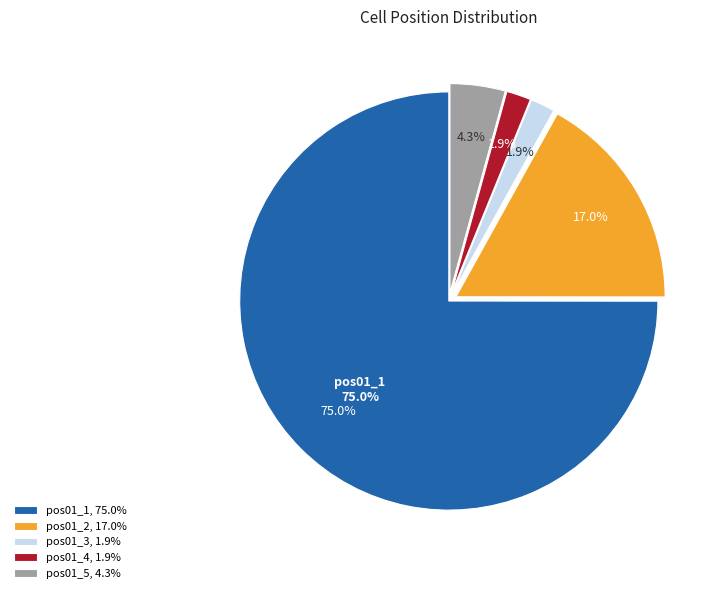

The pos01_3 slice represents 3% of the pie. True or false?

False